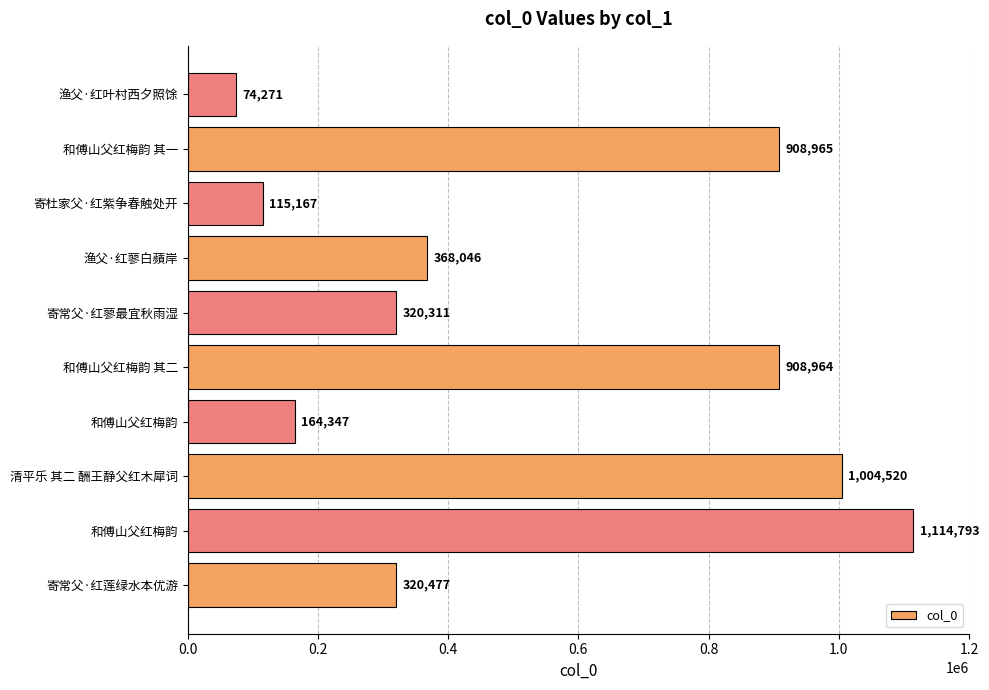

How many bars are there in total?

10